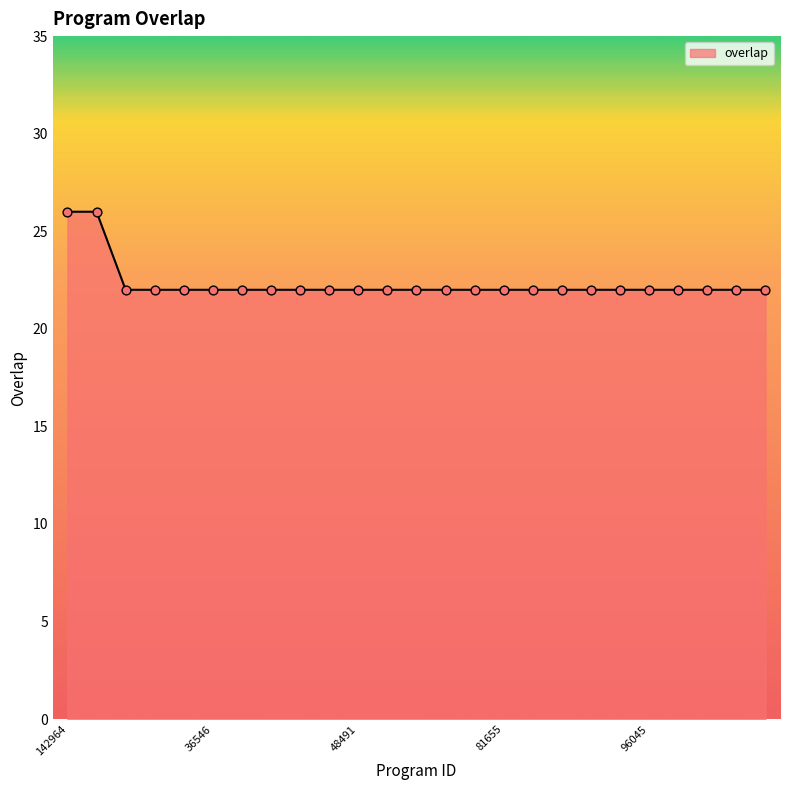

What is the greatest value displayed?

26